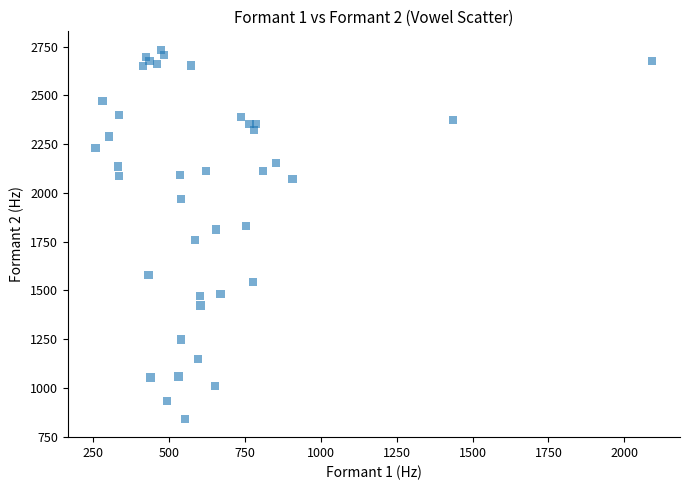

What is the range of Y values (max minus min)?

1892.9